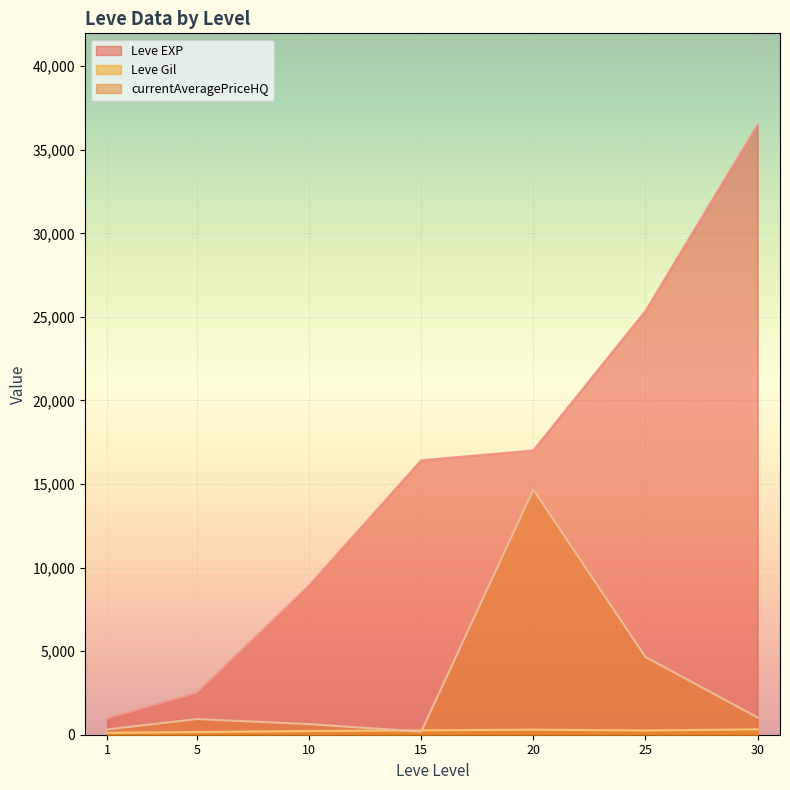

The currentAveragePriceHQ series shows 112.5 at 5. True or false?

False